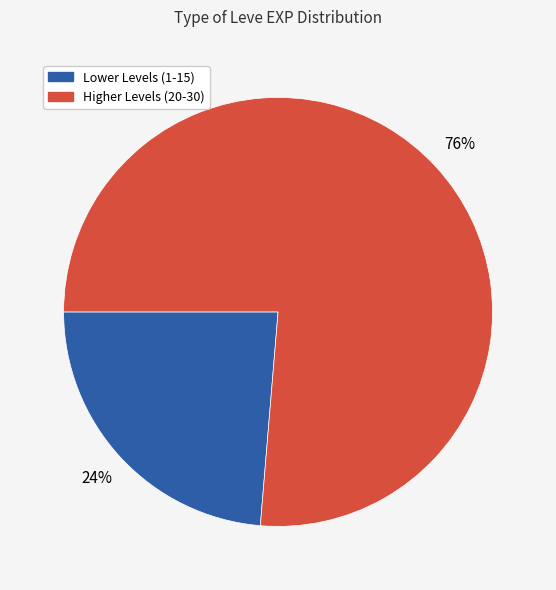

Does any single category account for the majority?

Yes